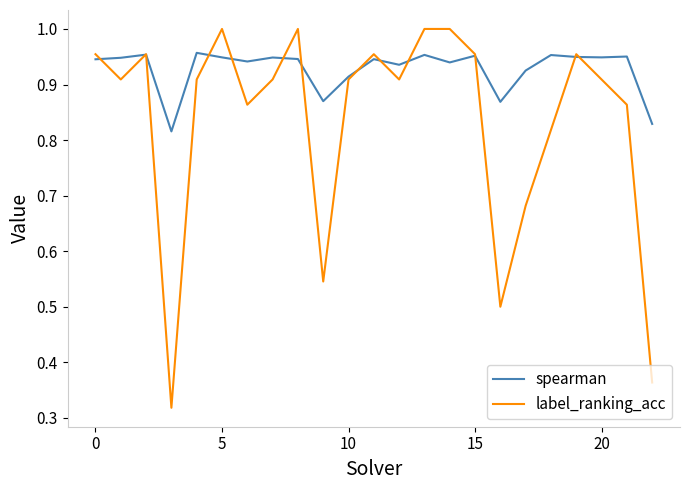

Rank the series by their average value, from highest to lowest.

spearman, label_ranking_acc